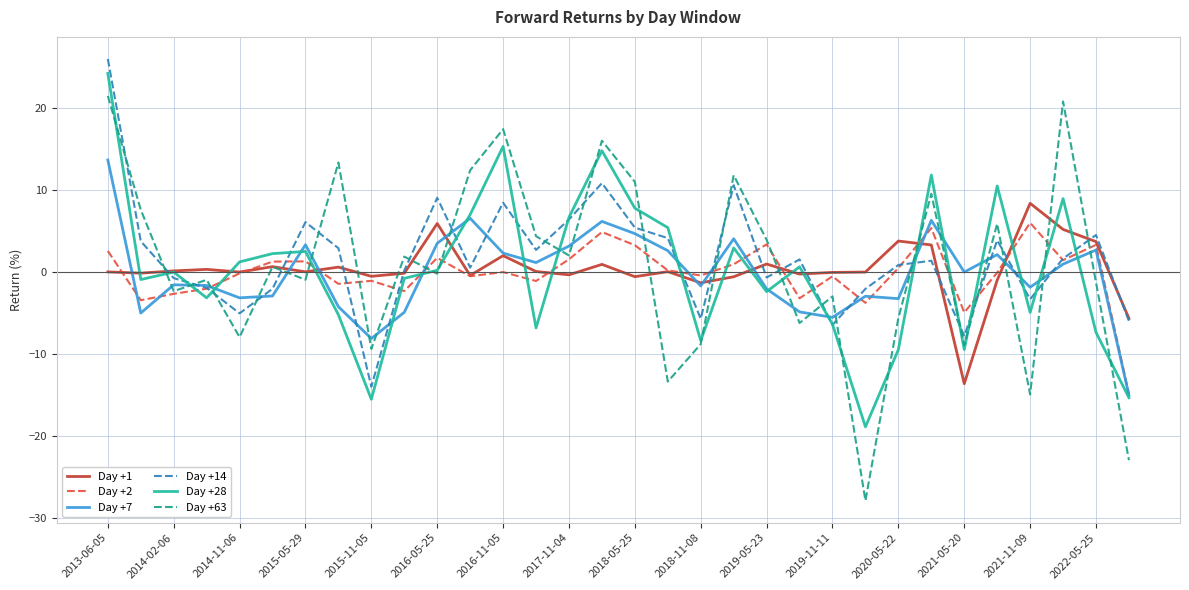

Which series ends up on top after the final intersection of Day +7 and Day +63?

Day +7